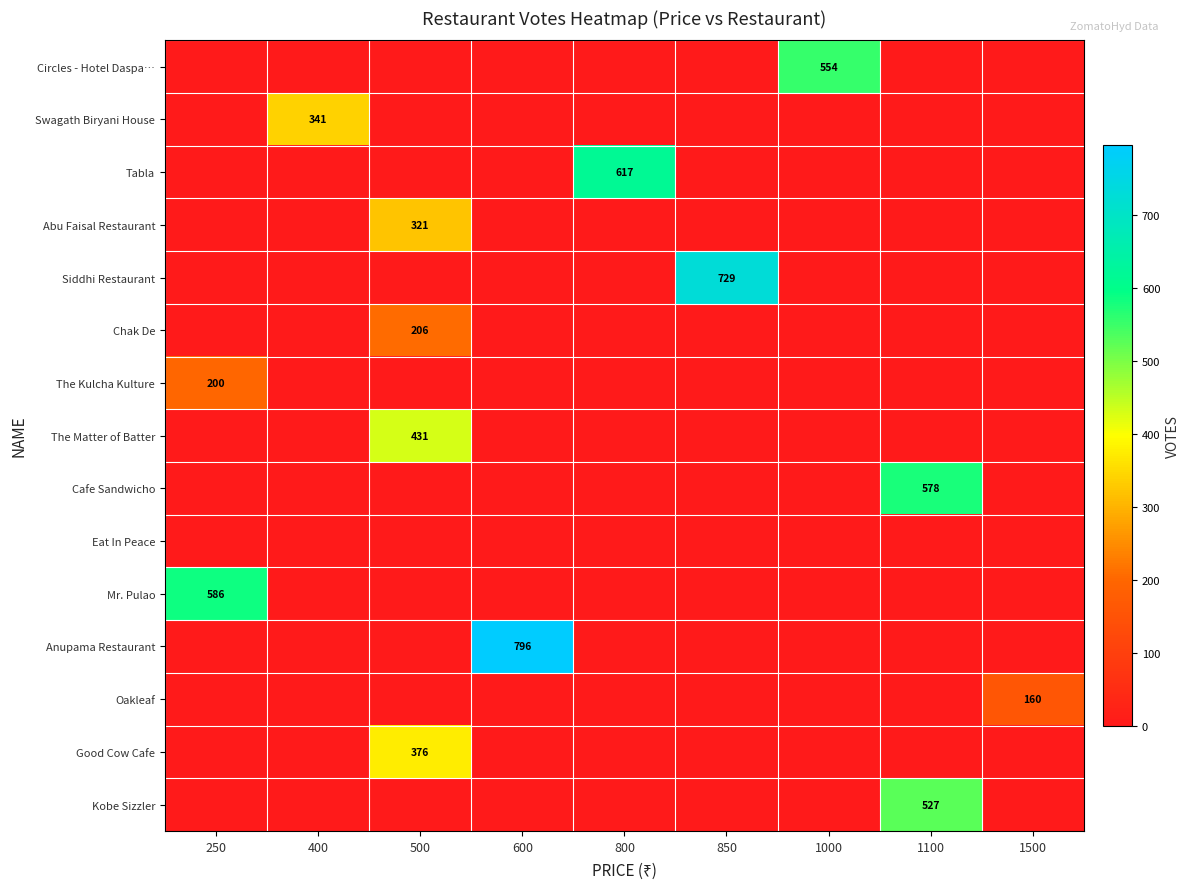

The Good Cow Cafe series shows 376 at 500. True or false?

True